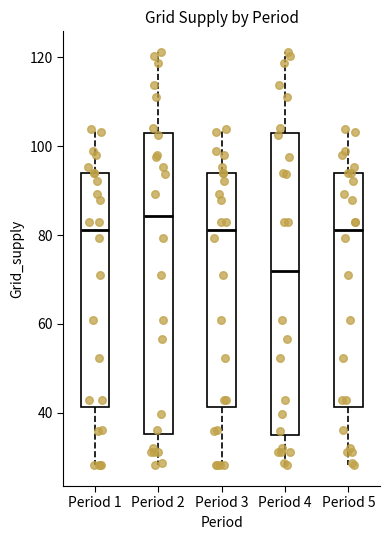

Reading left to right, transcribe this box plot: for each box, give where its median line is, the range the box spans, and where its two whiskers end, as read against the y-axis. The values are not printed on the chart, so give them approximately, as read against the axis.

Period 1: median 82, box 42 to 94, whiskers 28 to 104
Period 2: median 84, box 36 to 102, whiskers 28 to 122
Period 3: median 82, box 42 to 94, whiskers 28 to 104
Period 4: median 72, box 34 to 102, whiskers 28 to 122
Period 5: median 82, box 42 to 94, whiskers 28 to 104